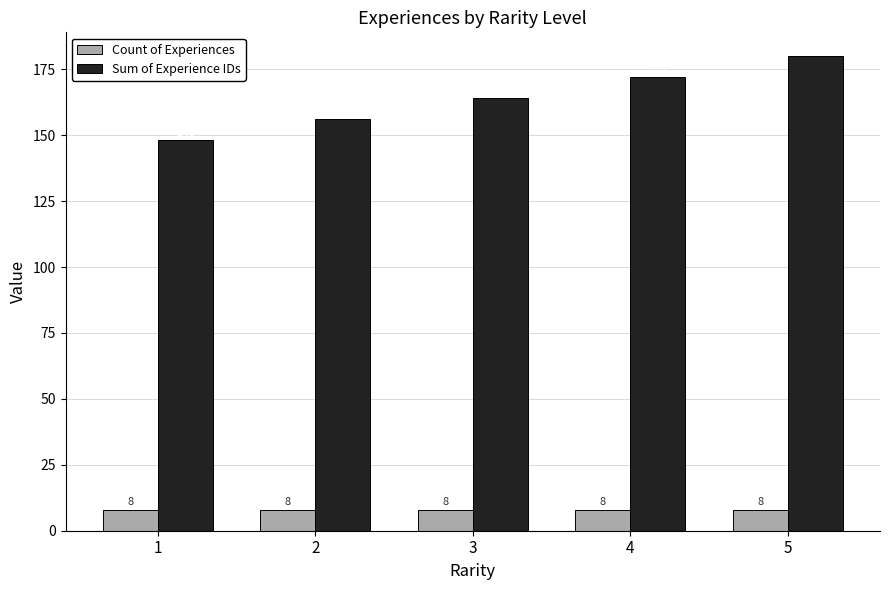

The Count of Experiences series shows 8 at 3. True or false?

True